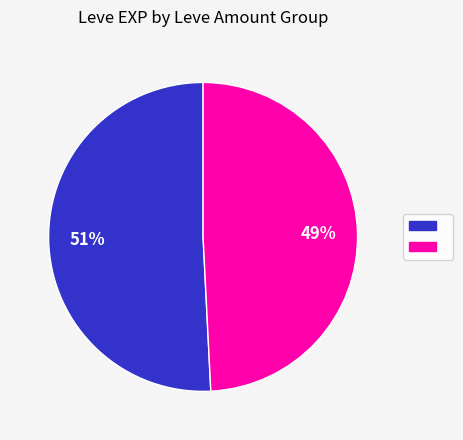

Is there a majority slice in this chart?

Yes